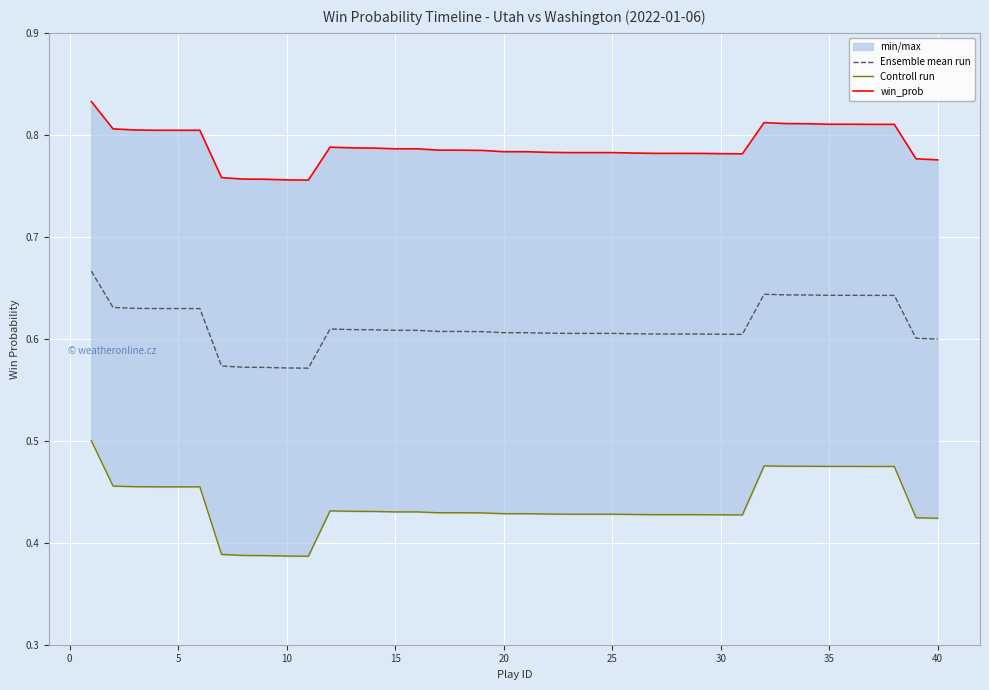

What is the value of the Ensemble mean run point at the 30th from the left?

0.6